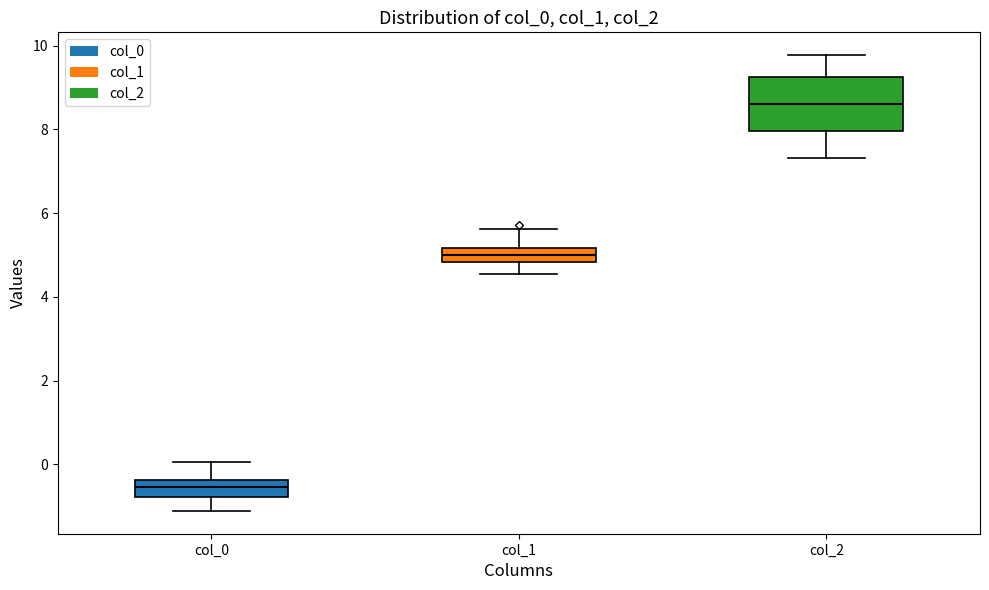

Reading left to right, read every box against the y-axis: the position of its median line, the range the box covers, and the ends of its whiskers. The values are not printed on the chart, so give them approximately, as read against the axis.

col_0: median -0.6, box -0.8 to -0.4, whiskers -1.2 to 0.0
col_1: median 5.0, box 4.8 to 5.2, whiskers 4.6 to 5.6
col_2: median 8.6, box 8.0 to 9.2, whiskers 7.4 to 9.8